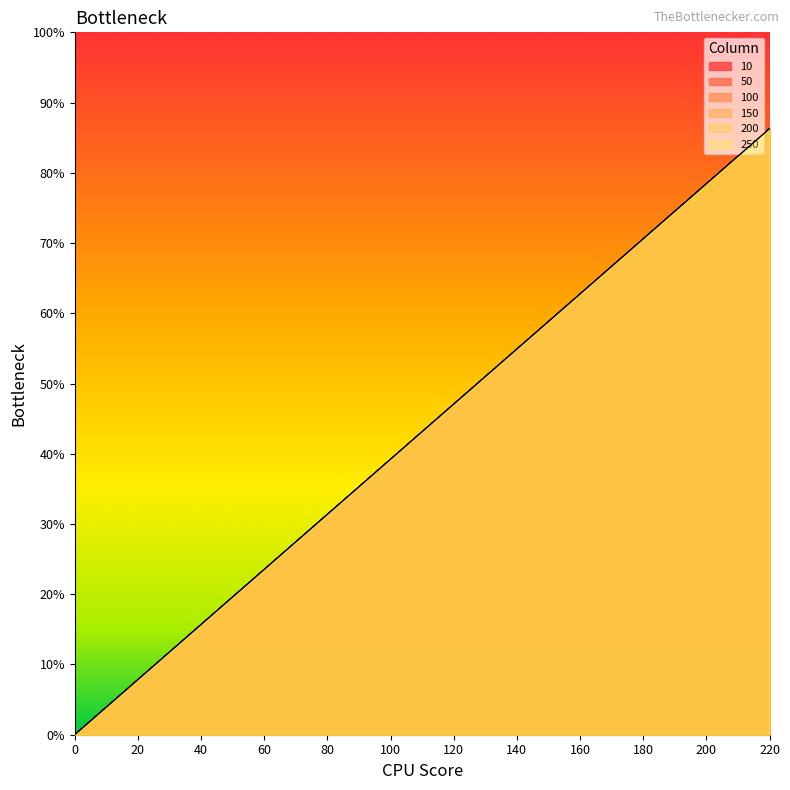

At how many categories does at least one series exceed 98?

13